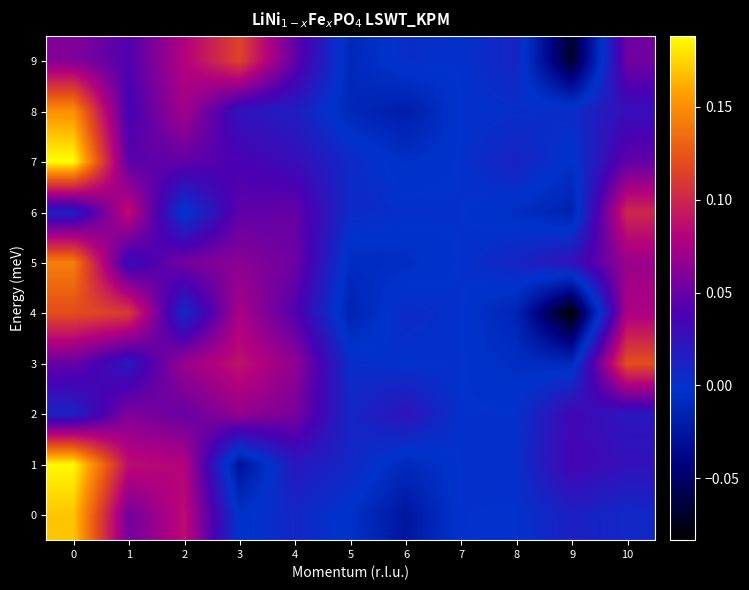

Count the number of categories in the chart.

11